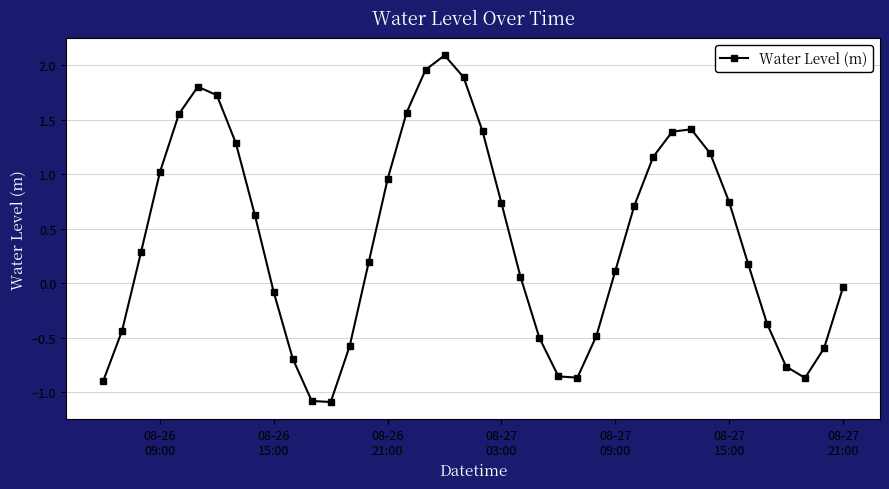

What is the minimum value shown in the chart?

-1.1